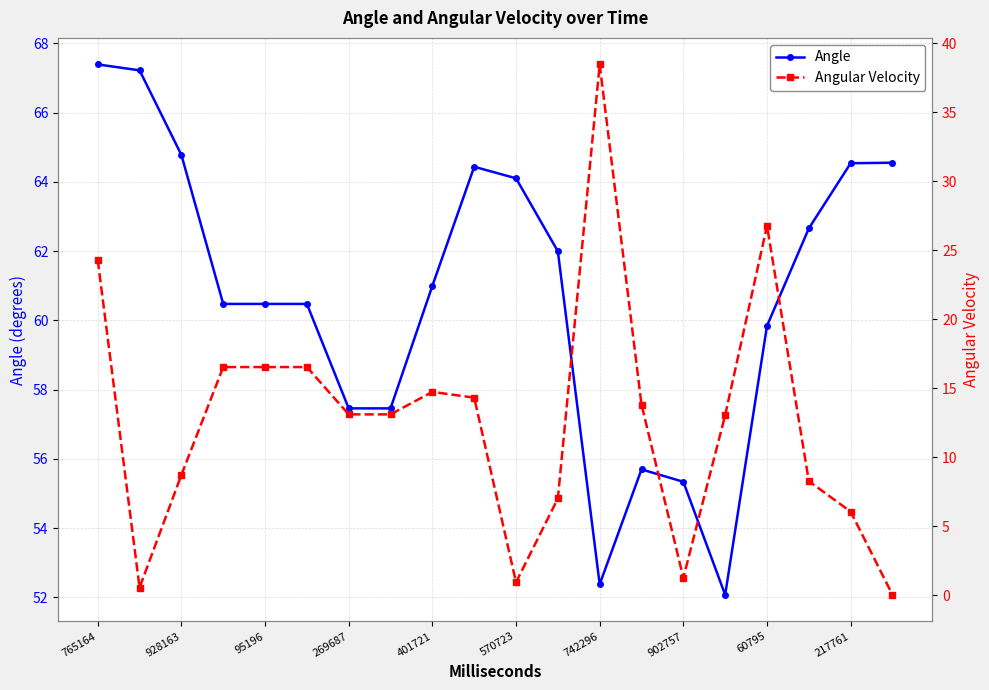

Is it true that Angle equals 64.8 at 928163?

True